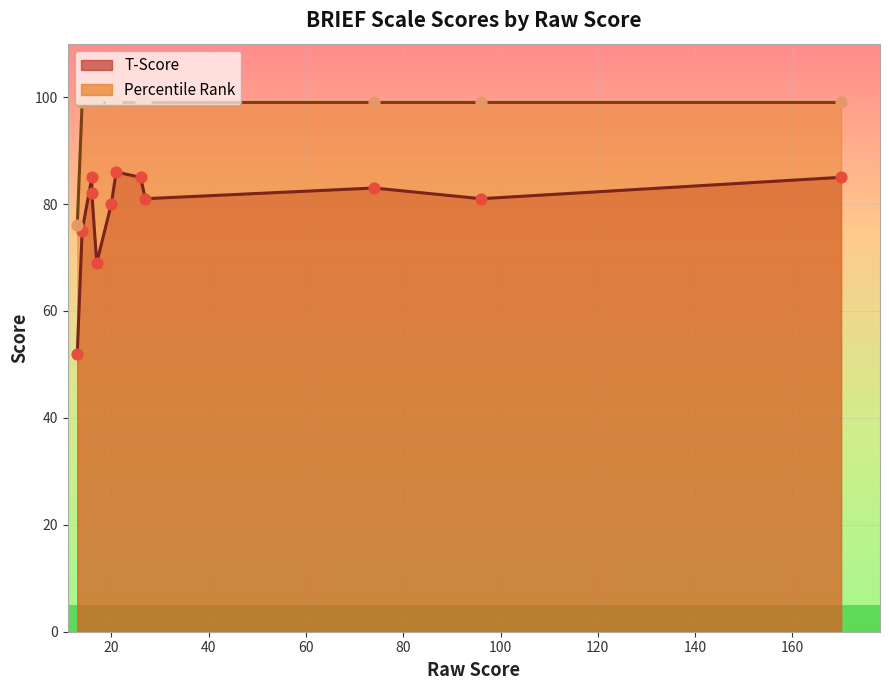

Which series contains the lowest Y value?

T-Score